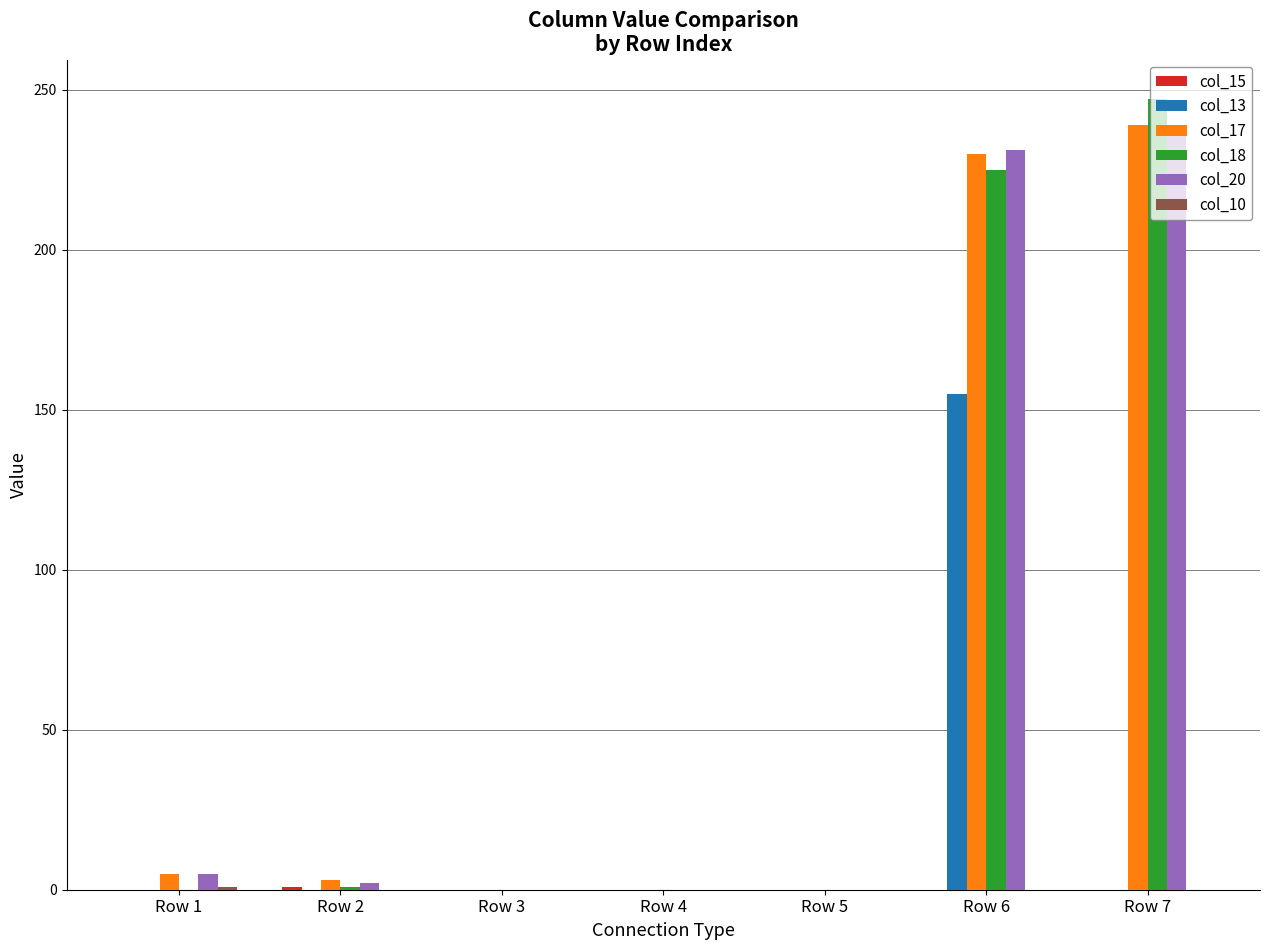

What is the sum of all col_17 values?

477